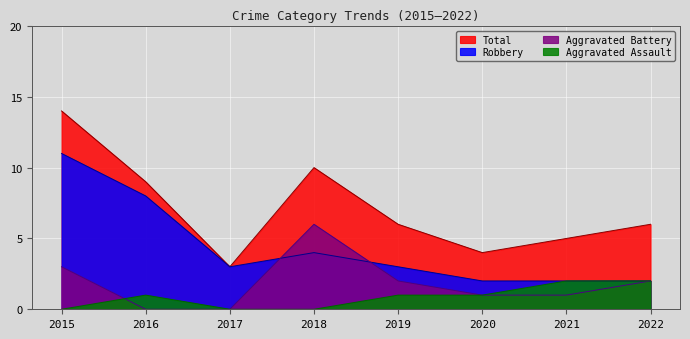

Which series has the largest range (max minus min)?

Total